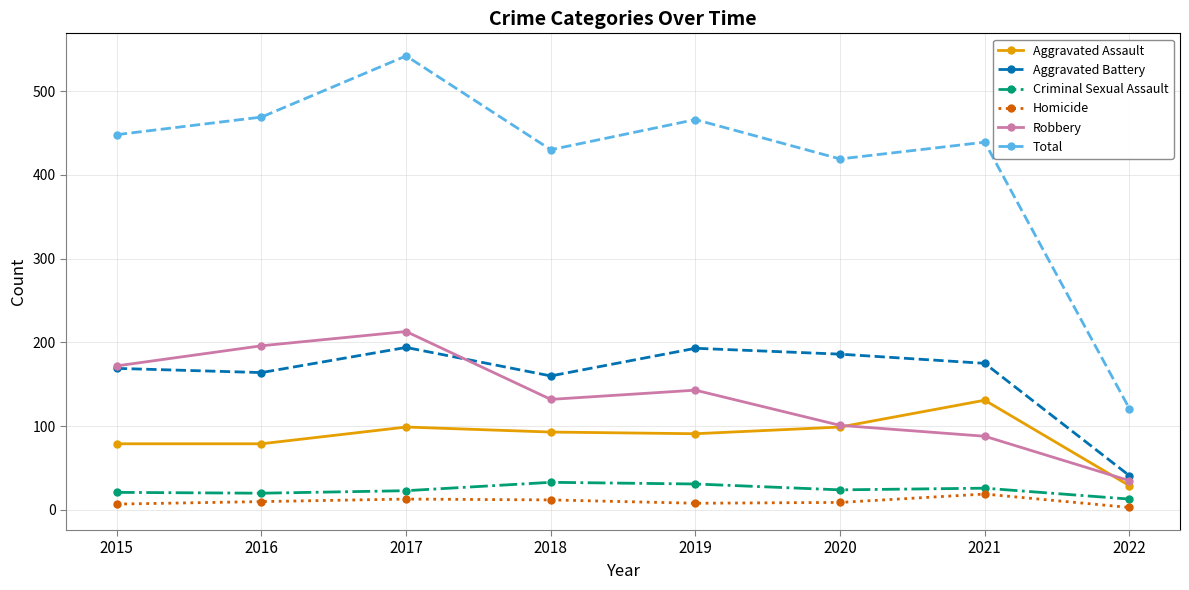

True or false: Robbery and Homicide cross at least once.

False